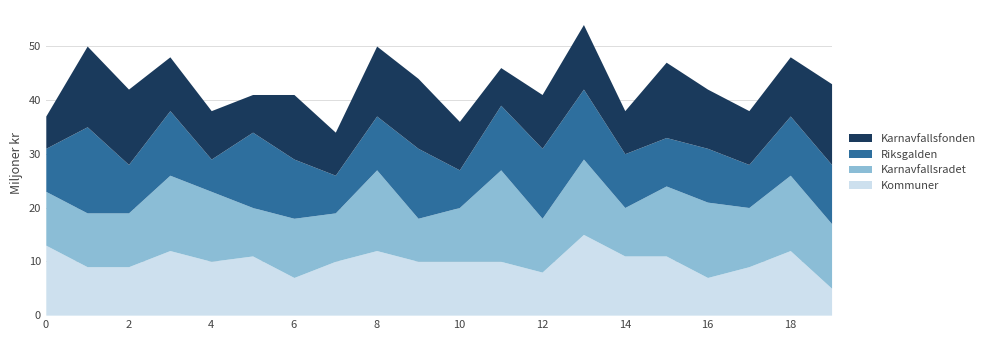

What are all the series names shown in the legend?

Karnavfallsfonden, Riksgalden, Karnavfallsradet, Kommuner